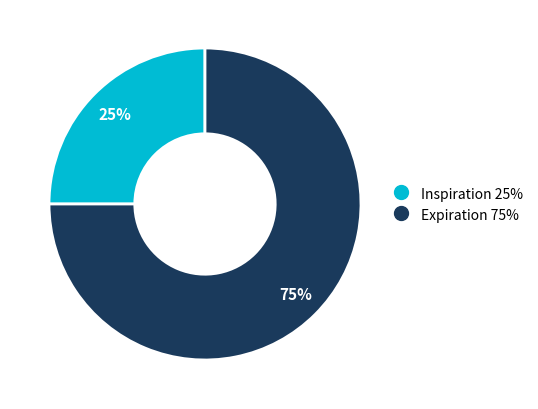

Do Inspiration and Expiration together represent more than half of the pie?

Yes